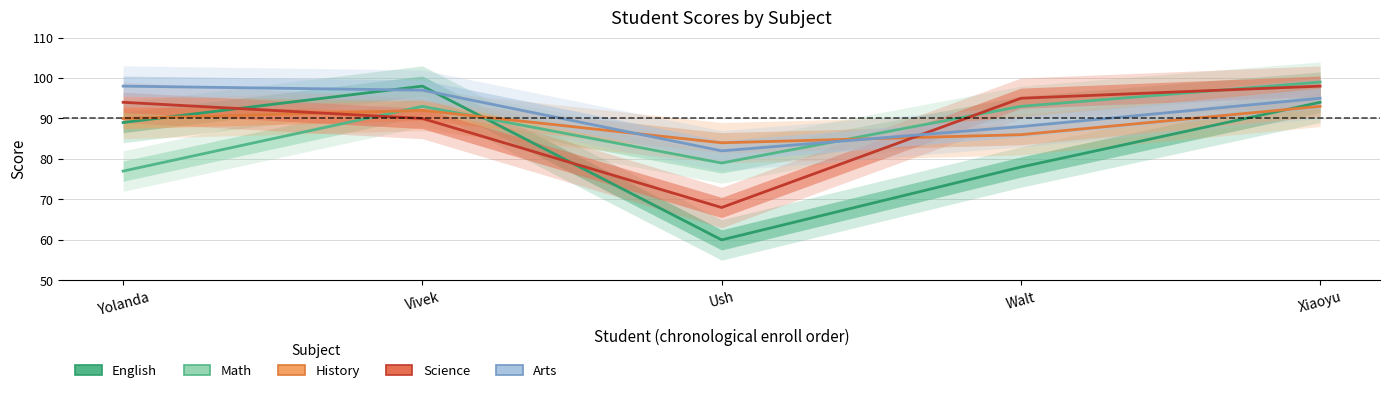

Does the chart display data point markers on the line(s)?

No